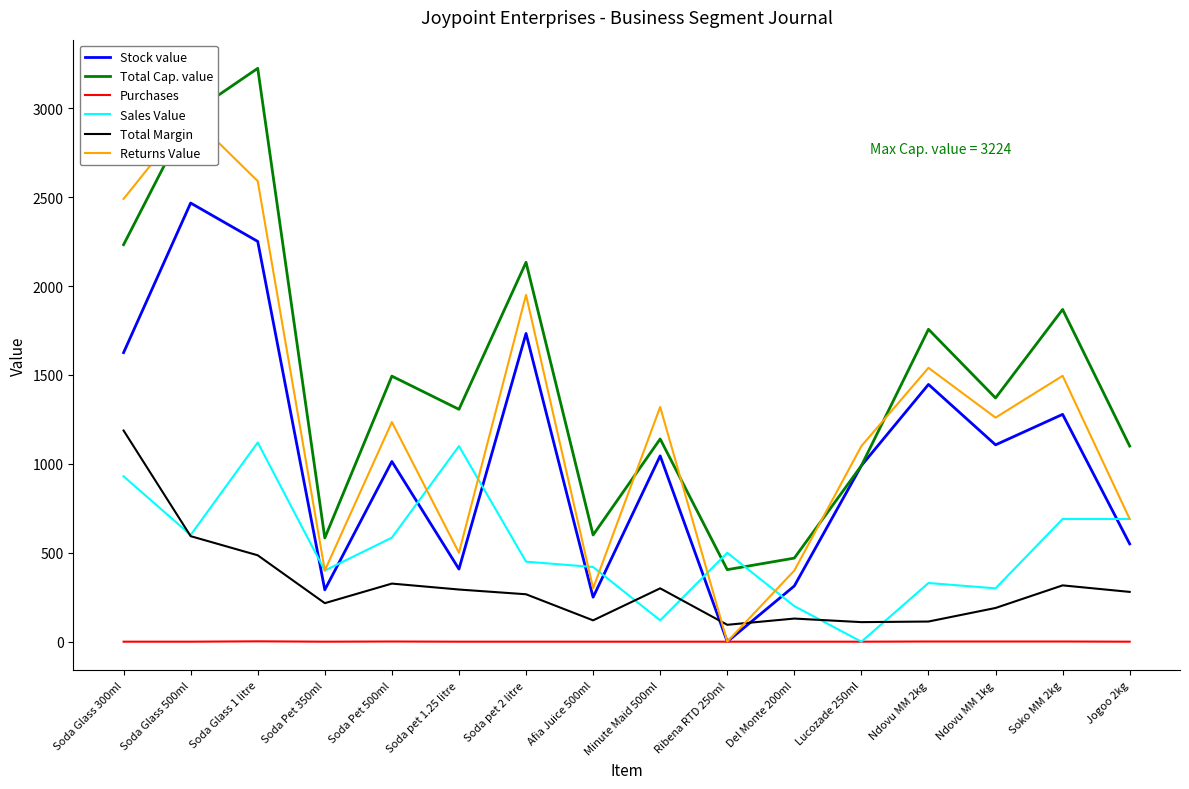

True or false: Purchases has more than 1 interior local peaks.

True